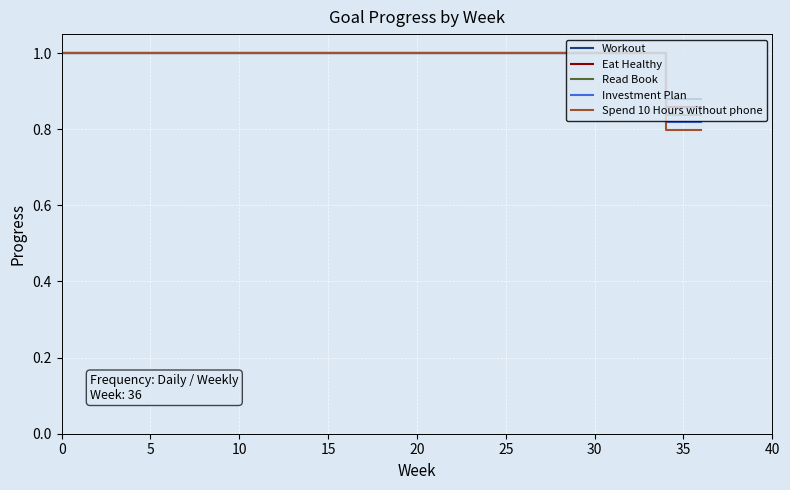

Which series has the largest total across all categories?

Workout